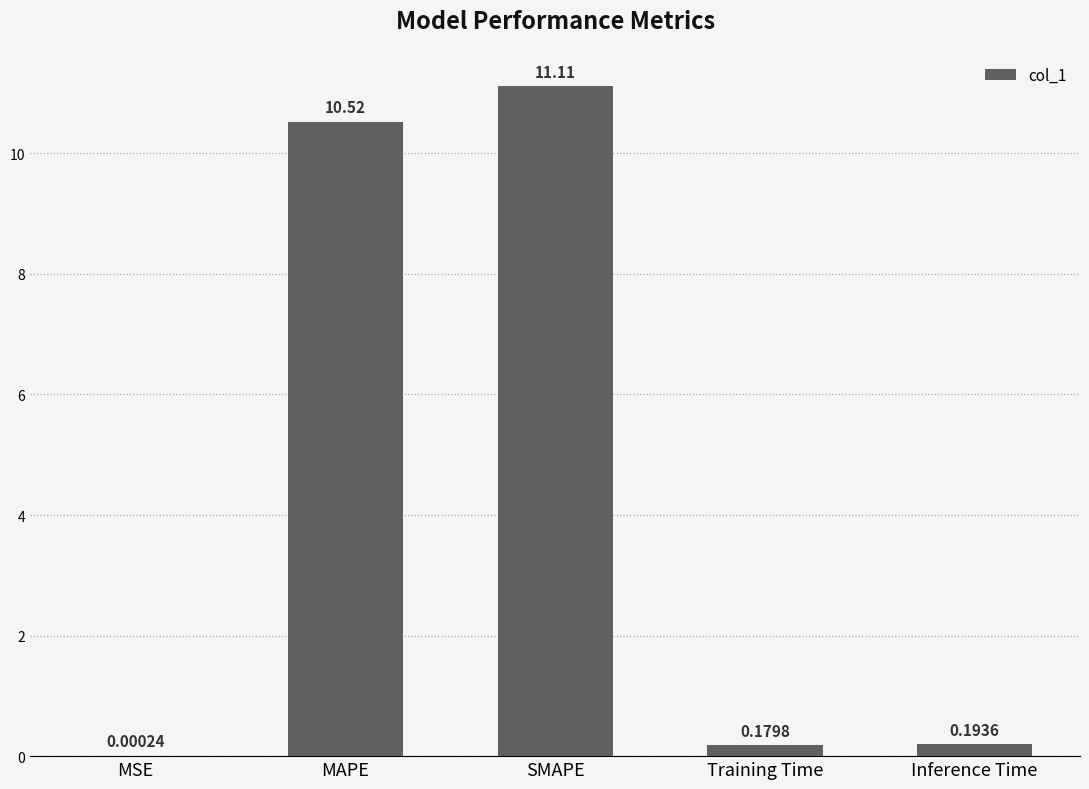

What is the maximum value shown in the chart?

11.1